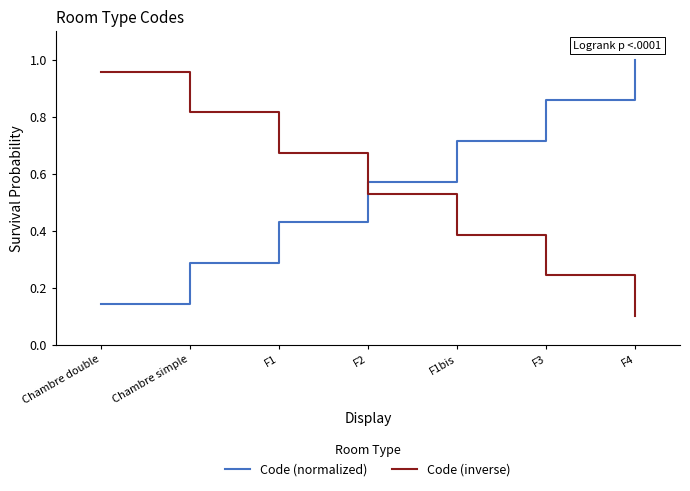

At which label does Code (inverse) reach its minimum?

F4